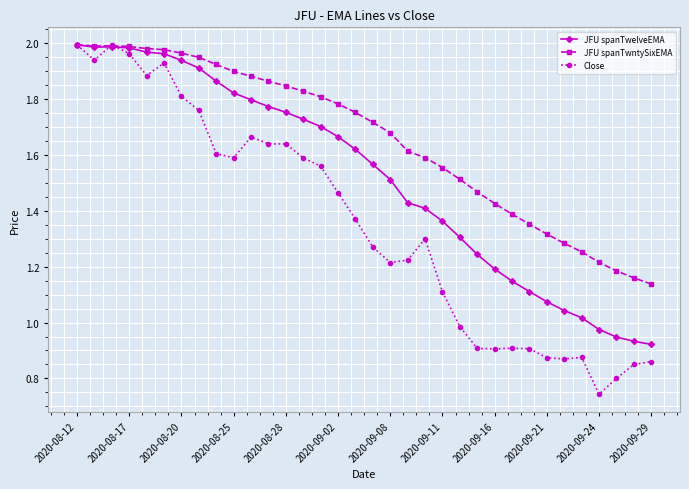

At how many categories does at least one series exceed 1?

34